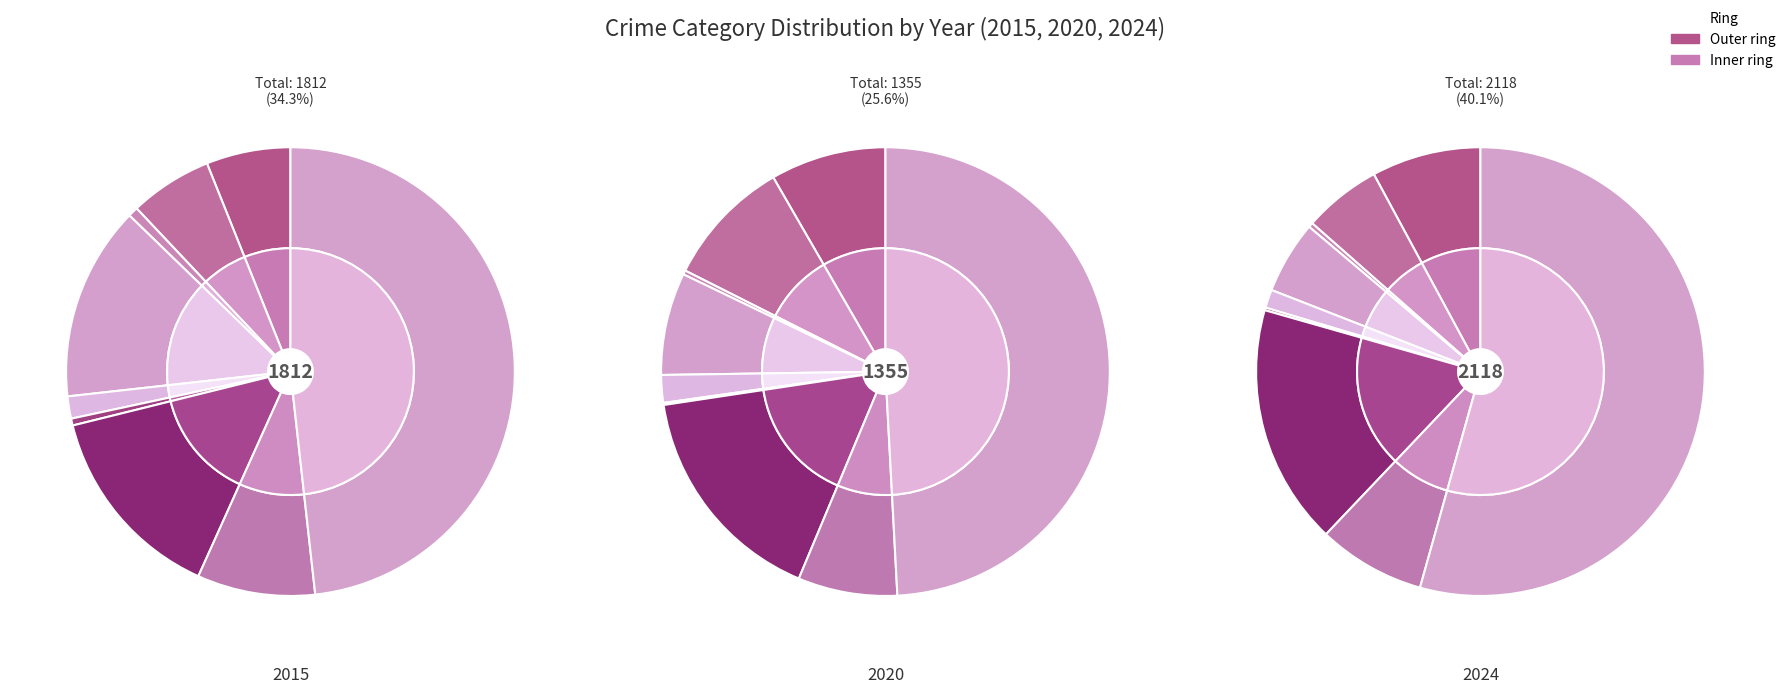

Is the sum of Theft and Motor Vehicle Theft greater than half?

Yes